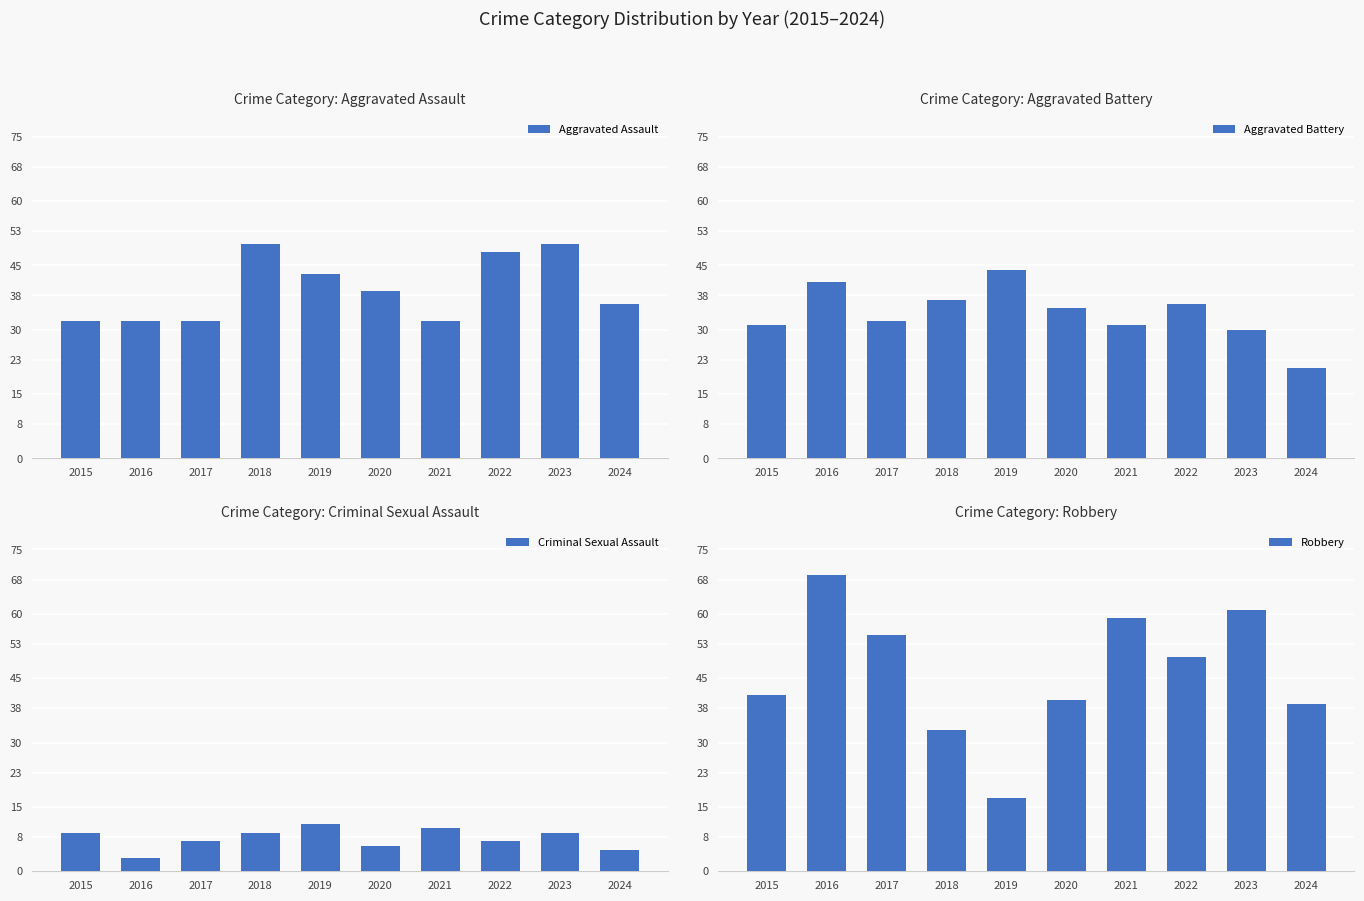

How many bars are there in total?

40